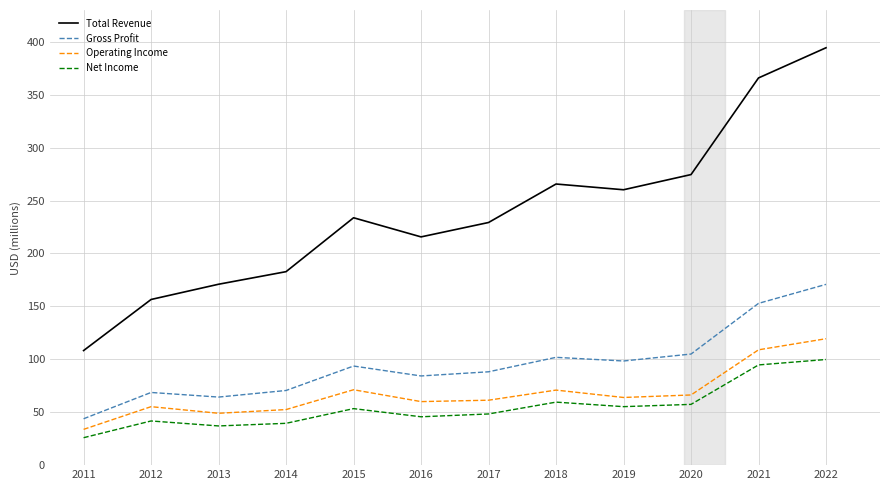

How many values in the Operating Income series exceed 63?

6